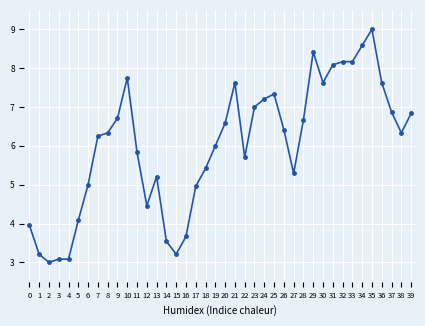

What is the change in value from 8 to 35?

+2.7